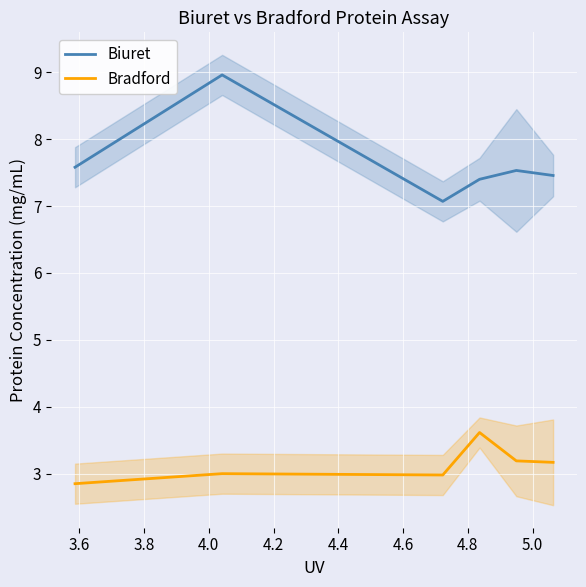

Which series has the largest total across all categories?

Biuret